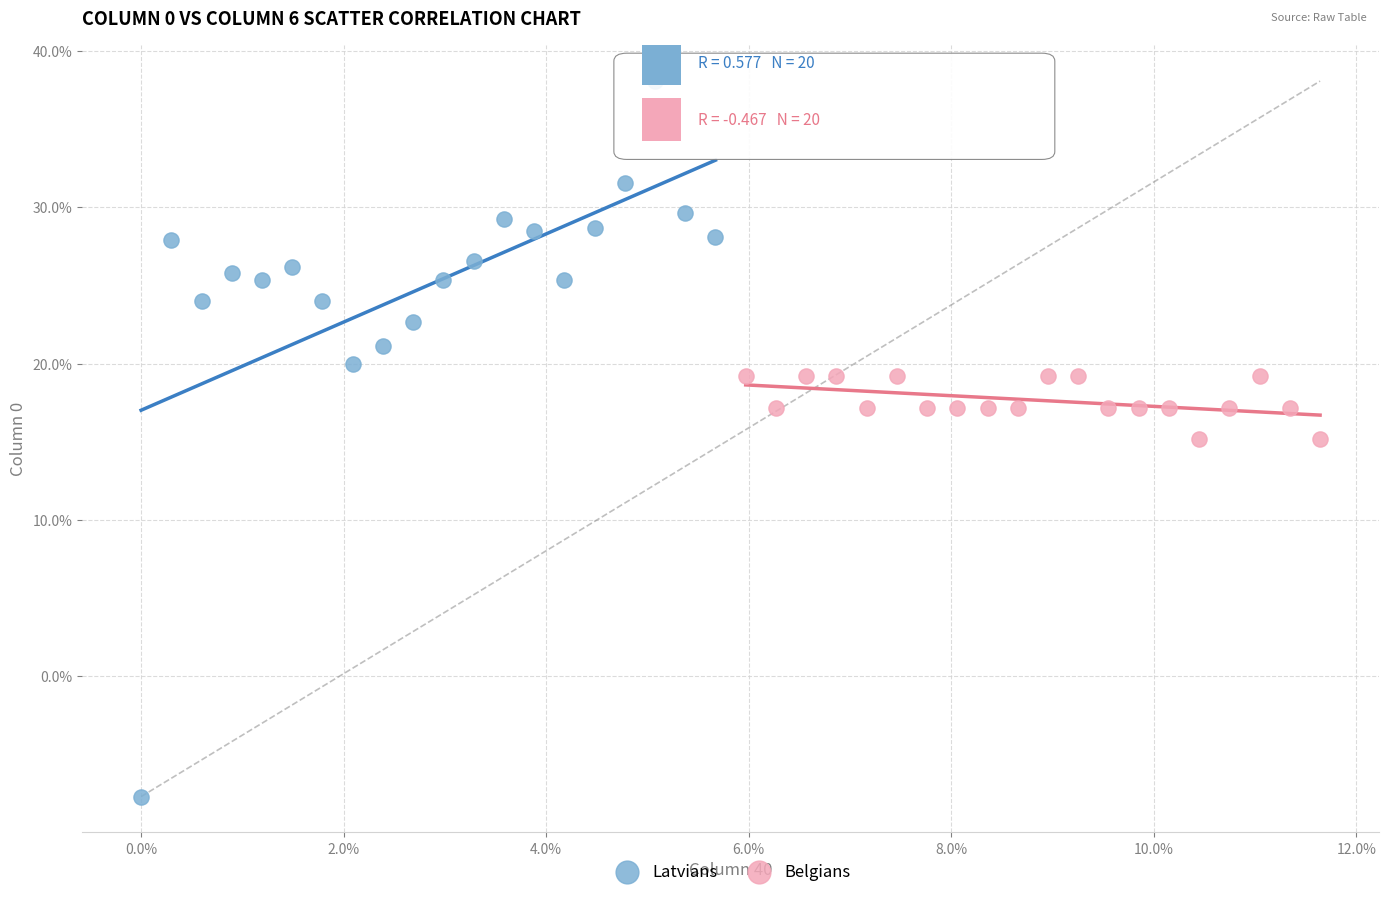

What are all the series names shown in the legend?

Latvians, Belgians